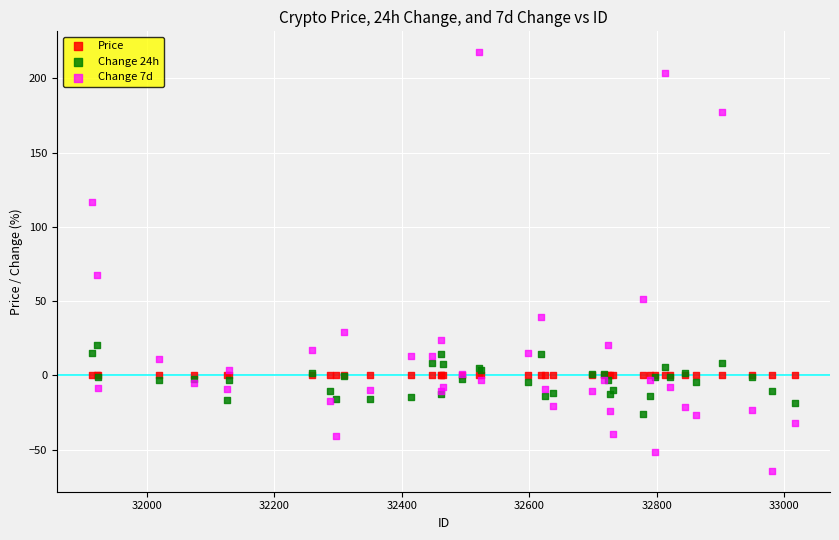

Which series contains the lowest Y value?

Change 7d